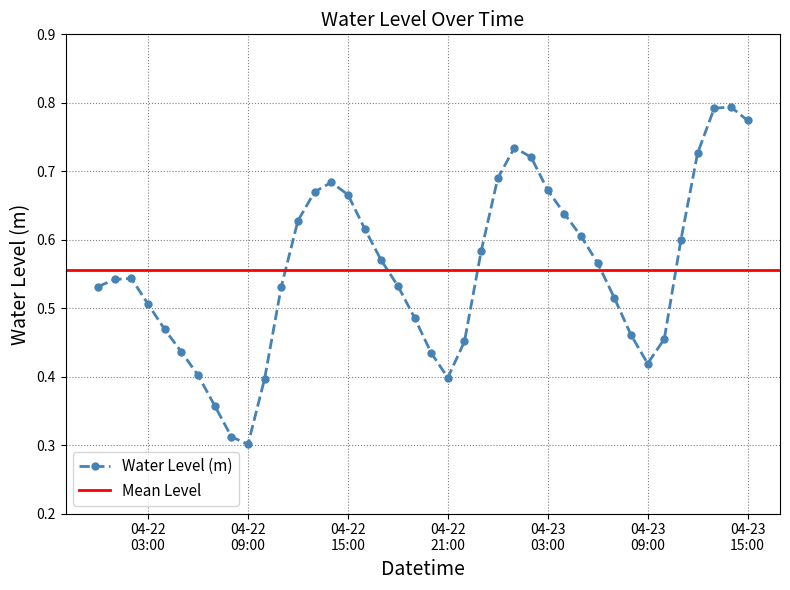

Reading left to right, list all the values displayed in this chart.

0.5	0.5	0.5	0.5	0.5	0.4	0.4	0.4	0.3	0.3	0.4	0.5	0.6	0.7	0.7	0.7	0.6	0.6	0.5	0.5	0.4	0.4	0.5	0.6	0.7	0.7	0.7	0.7	0.6	0.6	0.6	0.5	0.5	0.4	0.5	0.6	0.7	0.8	0.8	0.8